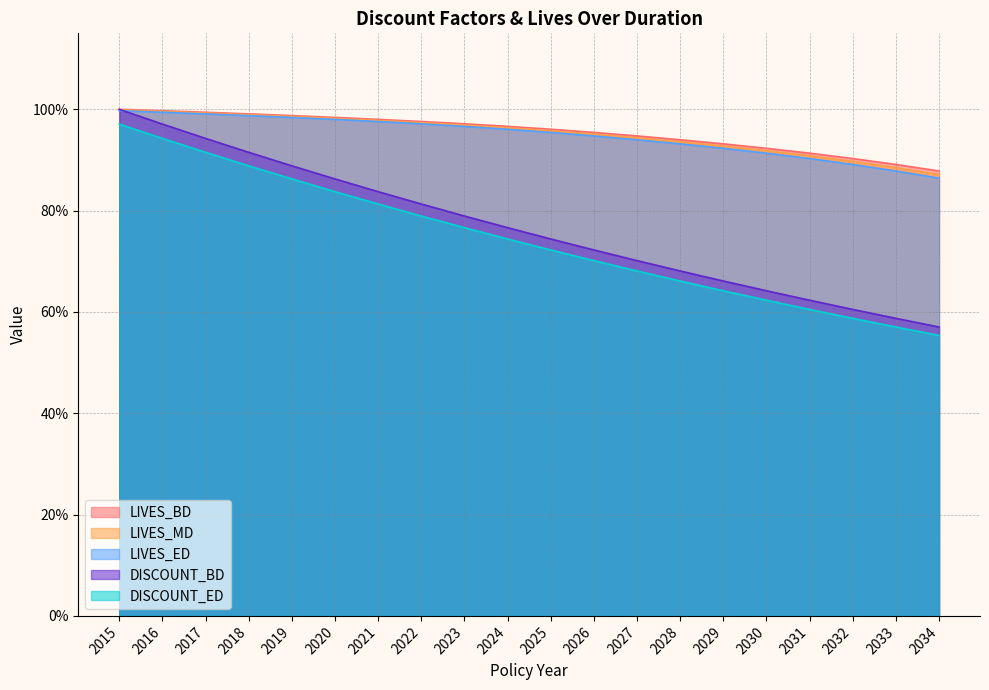

At which category is the sum across all series the highest?

2015